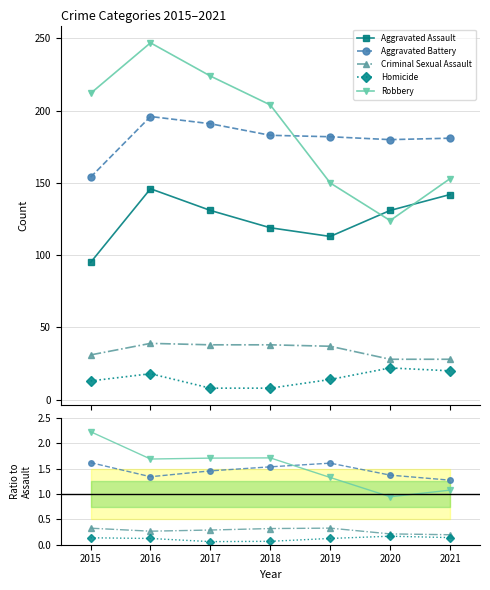

Is it true that Criminal Sexual Assault equals 0.5 at 2015?

False